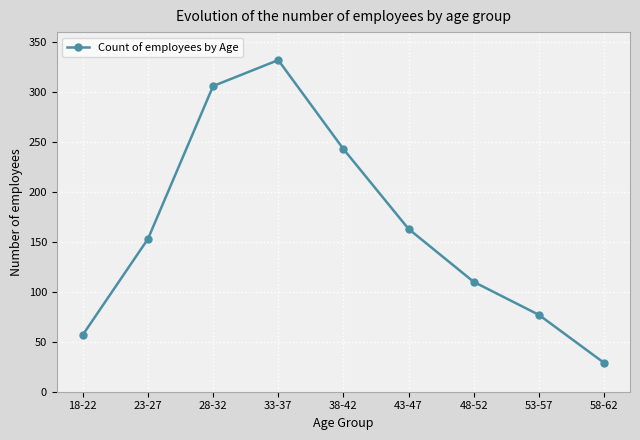

What is the change in value from 33-37 to 43-47?

-169